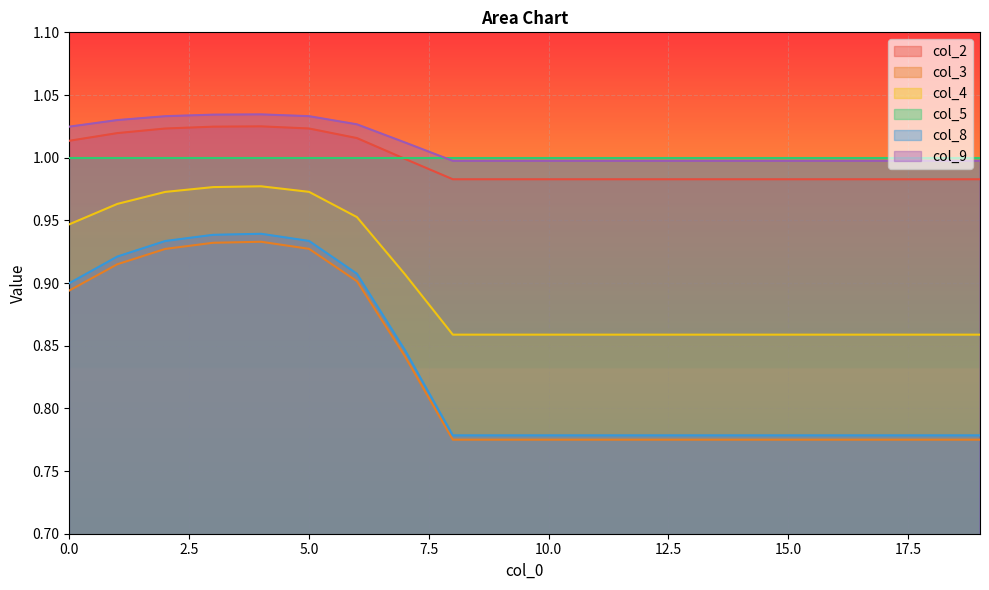

Which category has the highest value in the col_4 series?

4